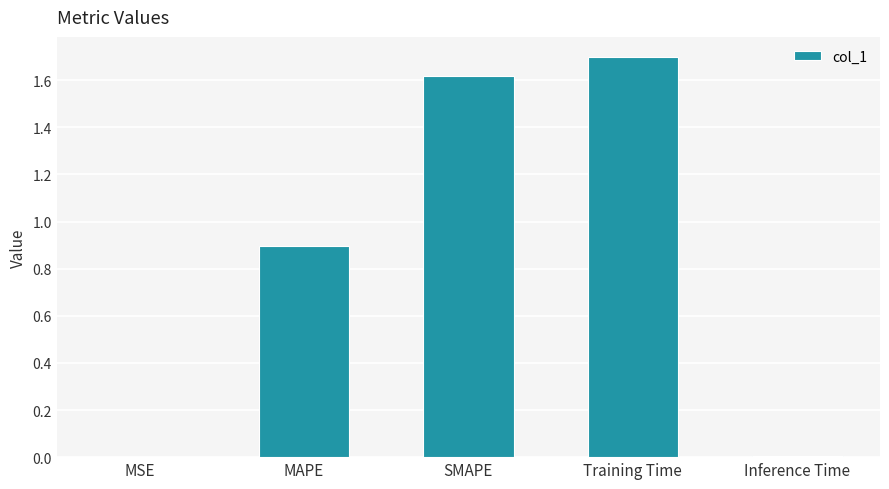

What is the sum of all values?

4.2